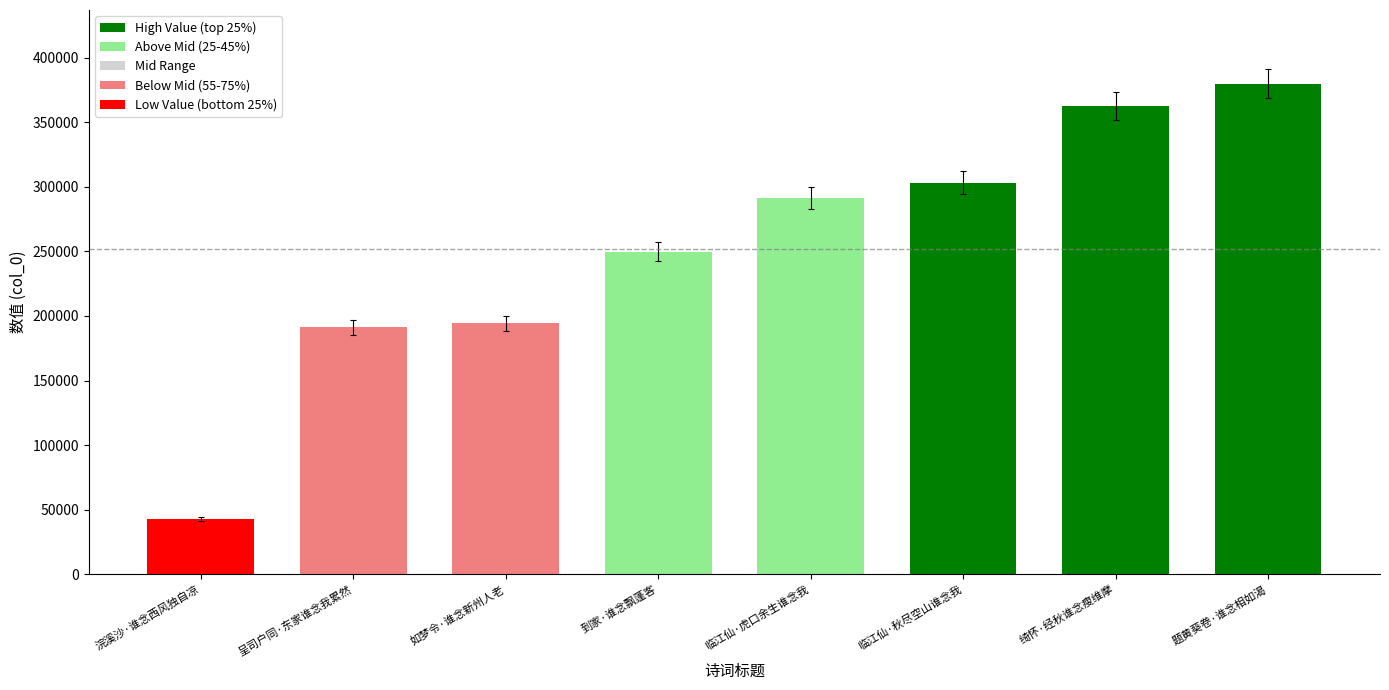

What is the change in value from 浣溪沙·谁念西风独自凉 to 临江仙·秋尽空山谁念我?

+260588